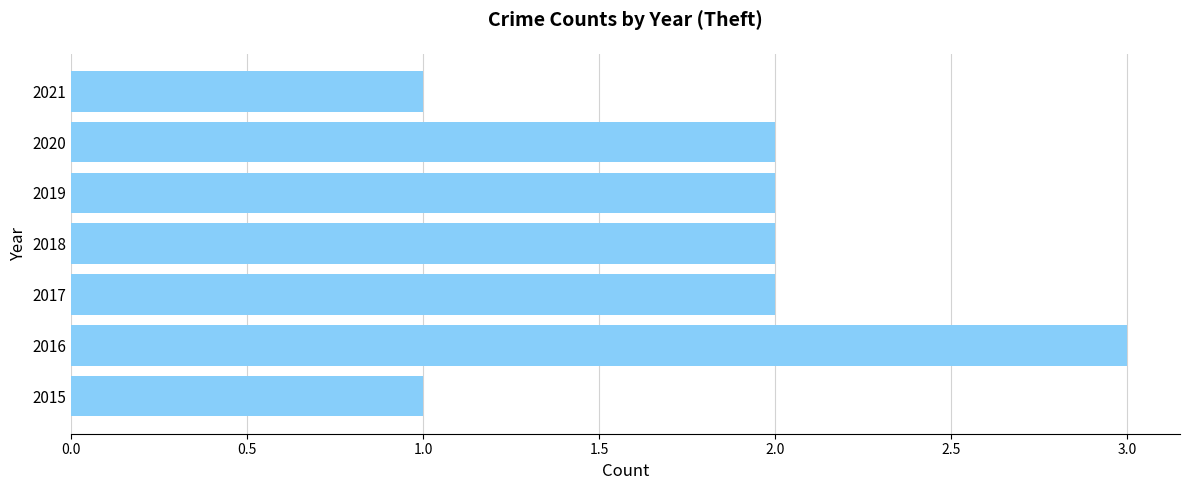

What is the change in value from 2015 to 2017?

+1